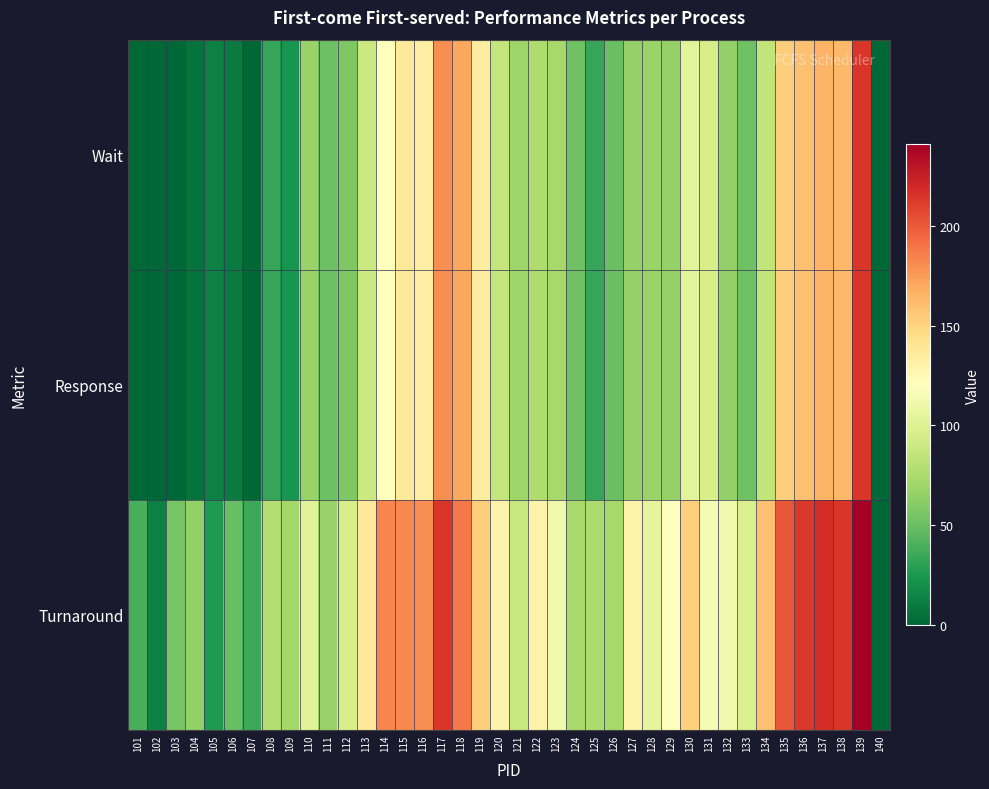

Reading left to right, transcribe all the data shown in this chart.

Wait: 101=0	102=0	103=0	104=6	105=13	106=10	107=0	108=33	109=23	110=67	111=51	112=58	113=90	114=120	115=138	116=133	117=180	118=171	119=134	120=86	121=70	122=77	123=73	124=52	125=33	126=50	127=66	128=68	129=66	130=103	131=96	132=65	133=52	134=85	135=153	136=160	137=165	138=163	139=214	140=0
Response: 101=0	102=0	103=0	104=6	105=13	106=10	107=0	108=33	109=23	110=67	111=51	112=58	113=90	114=120	115=138	116=133	117=180	118=171	119=134	120=86	121=70	122=77	123=73	124=52	125=33	126=50	127=66	128=68	129=66	130=103	131=96	132=65	133=52	134=85	135=153	136=160	137=165	138=163	139=214	140=0
Turnaround: 101=39	102=13	103=55	104=65	105=26	106=49	107=35	108=79	109=72	110=102	111=67	112=96	113=137	114=183	115=182	116=180	117=214	118=188	119=153	120=130	121=88	122=129	123=112	124=74	125=76	126=73	127=130	128=105	129=120	130=152	131=115	132=112	133=97	134=160	135=201	136=213	137=218	138=214	139=241	140=0